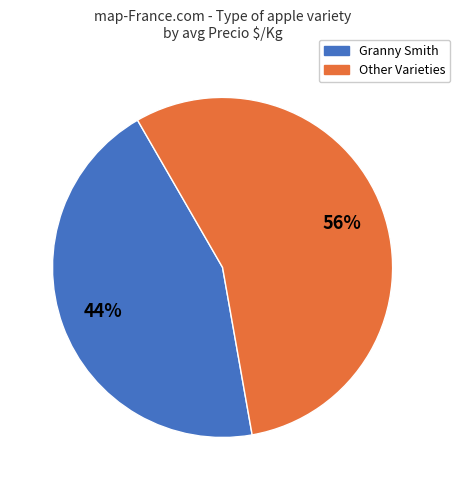

How many slices are in this pie chart?

2